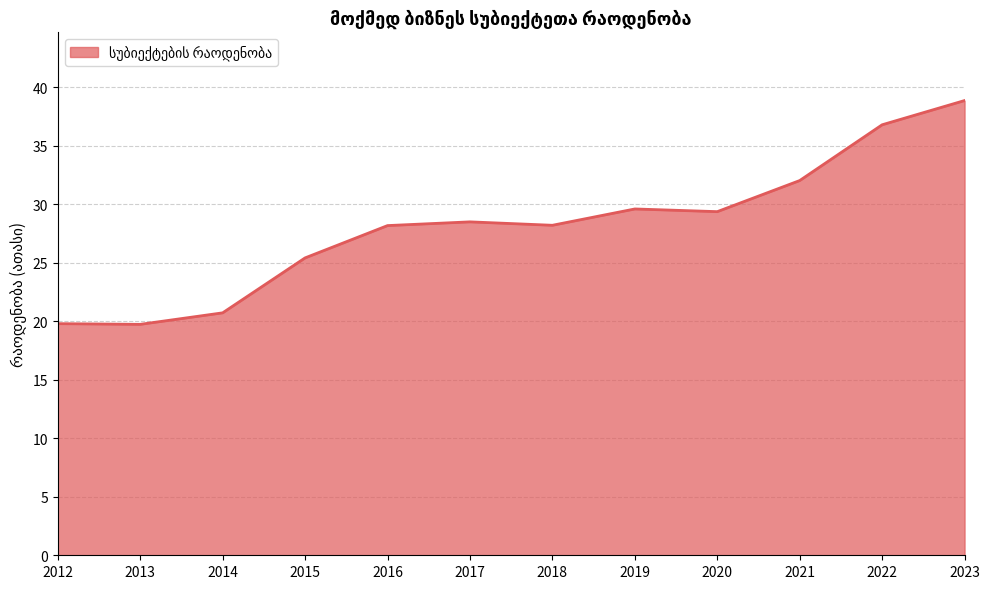

Is it true that the value at 2013 is 5.6?

False